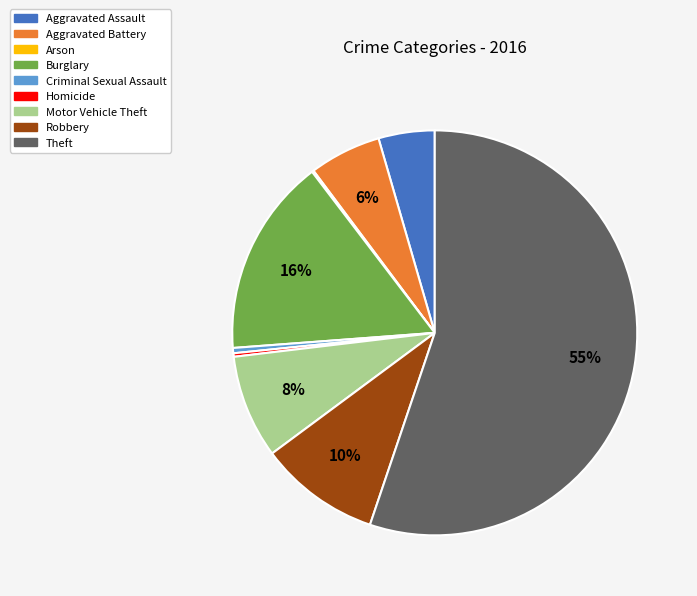

To the nearest percent, what is the average slice percentage?

11%